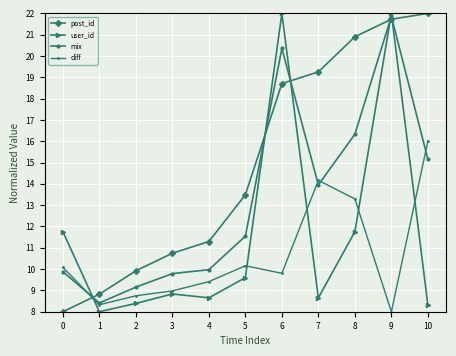

What is the sum of all mix values?

146.4